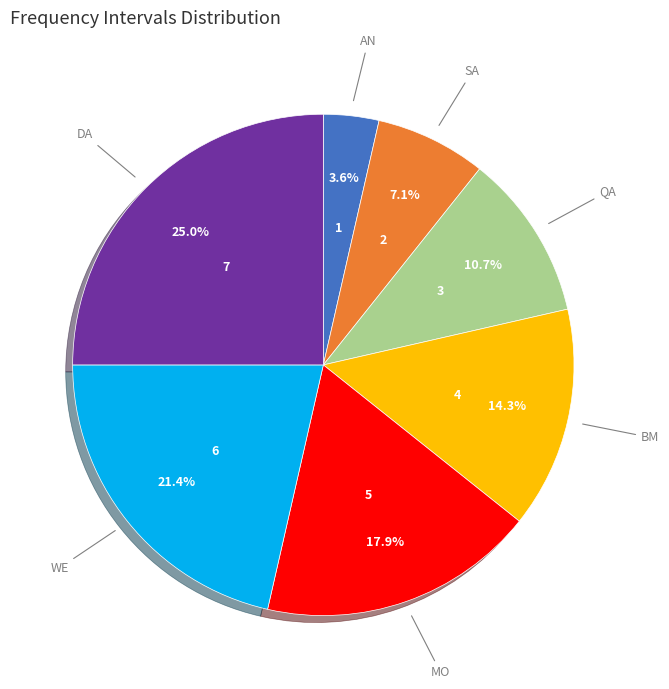

Is there any slice that represents more than half of the pie?

No